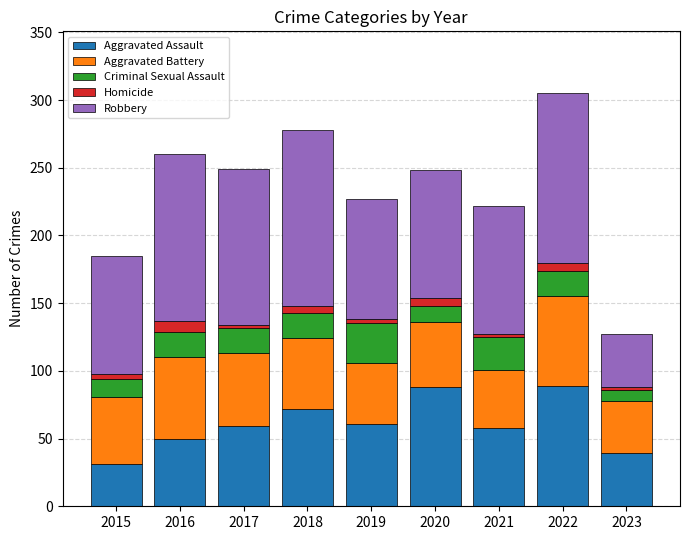

How many data points does each series have?

9